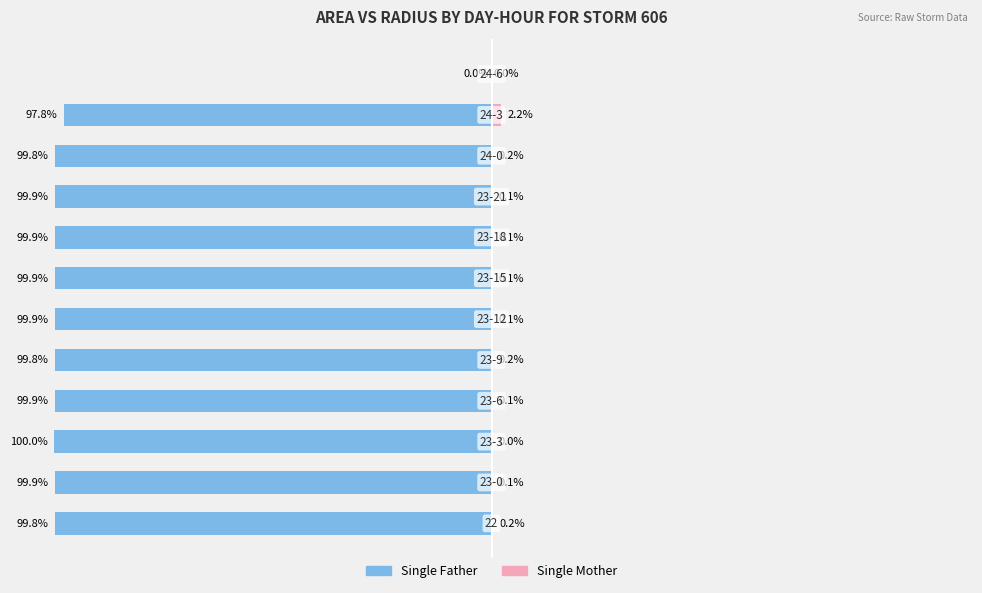

Is it true that Single Father equals -47.5 at 7?

False